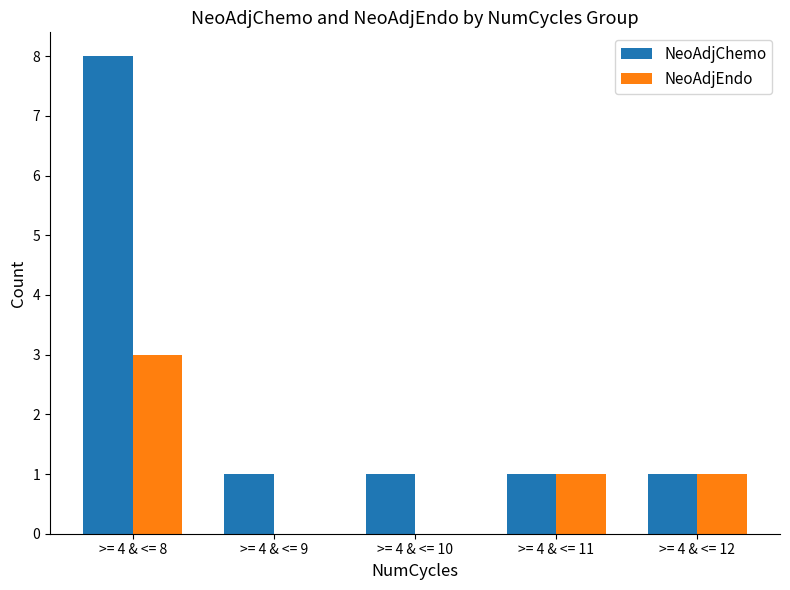

Are the bars grouped side by side (vs. stacked)?

Yes